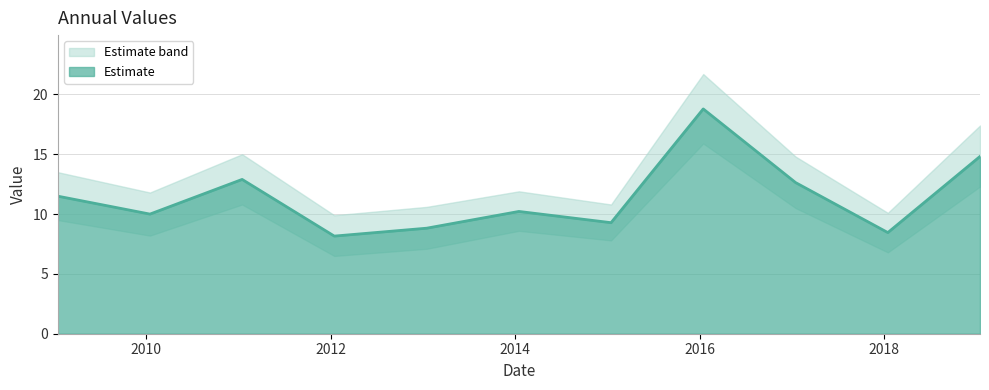

What is the sum of all values?

125.5